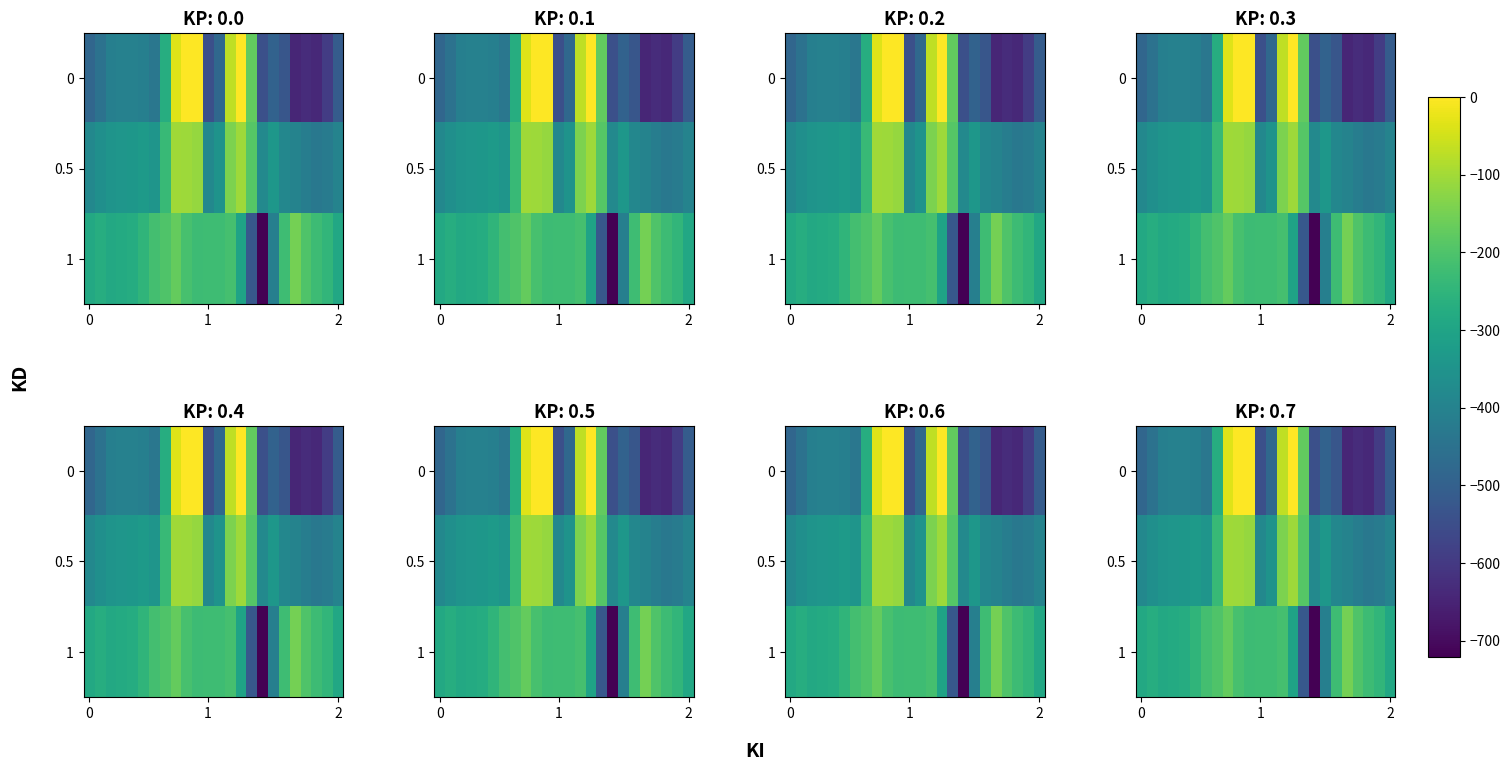

Between 8 and 14, which is larger?

14